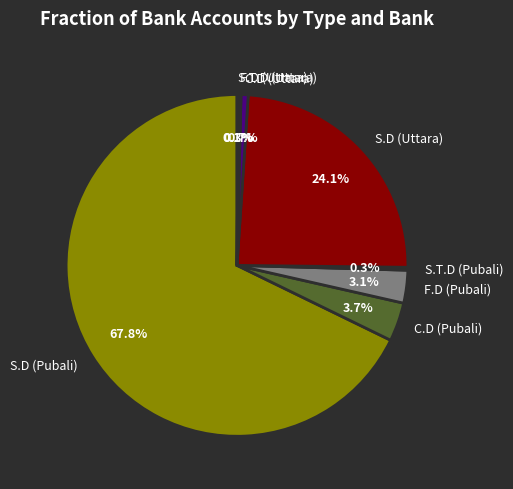

To the nearest percent, what is the difference between the largest and smallest slice percentages?

68%